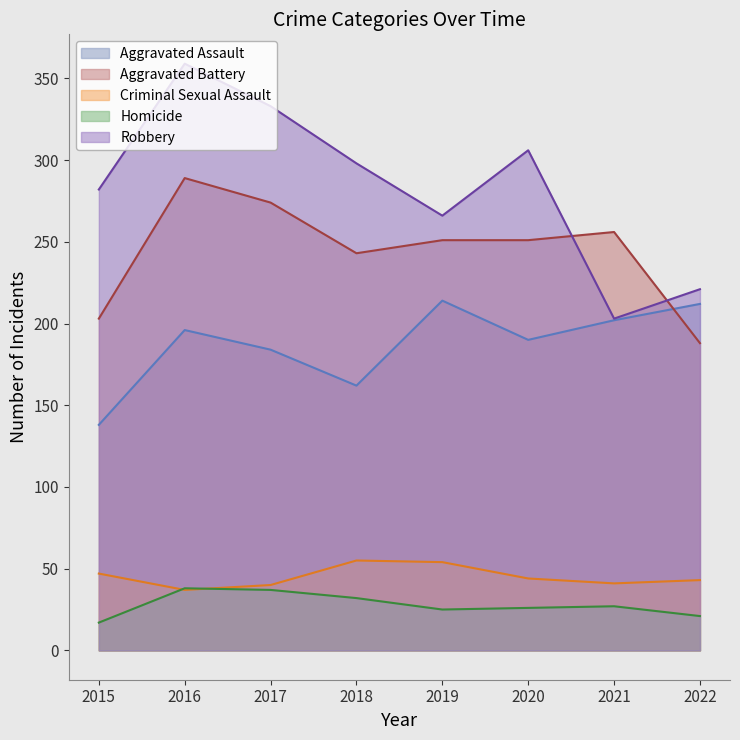

How many intersections are there between Aggravated Battery and Aggravated Assault?

1